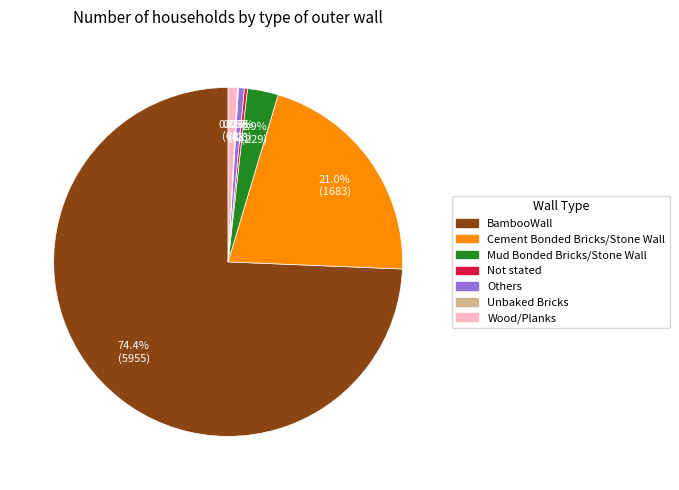

To the nearest percent, what is the difference between the Mud Bonded Bricks/Stone Wall and Cement Bonded Bricks/Stone Wall slice percentages?

18%